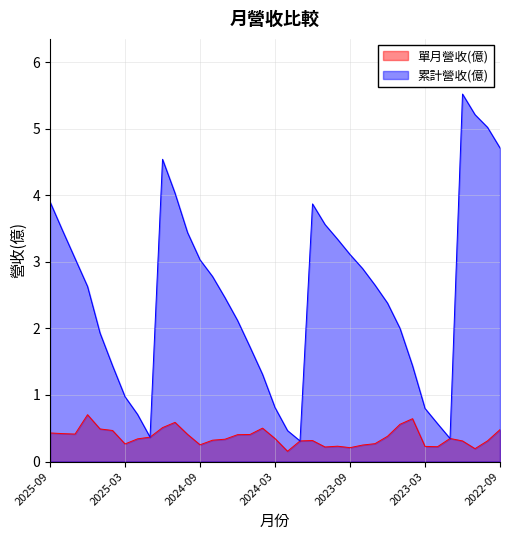

How many lines are shown in the chart?

2